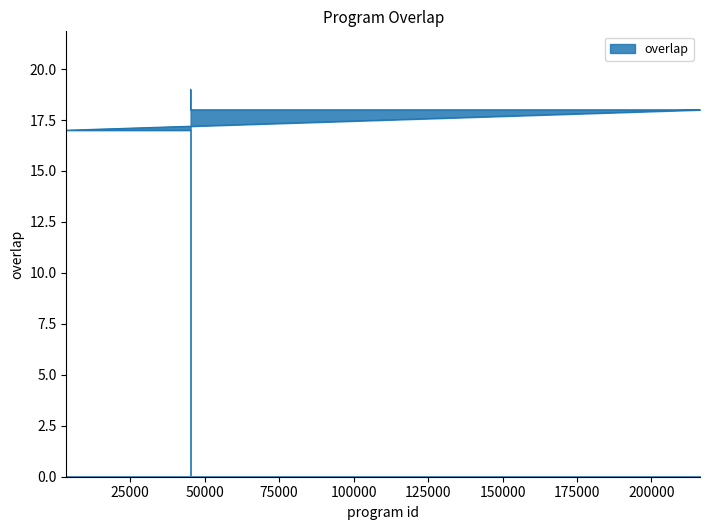

Rank the categories by value from highest to lowest.

45312, 45324, 45328, 45308, 45337, 45364, 45365, 45444, 45449, 214588, 215314, 216286, 3629, 42986, 42988, 42989, 42990, 42991, 42992, 42995, 42997, 42998, 44042, 45320, 45322